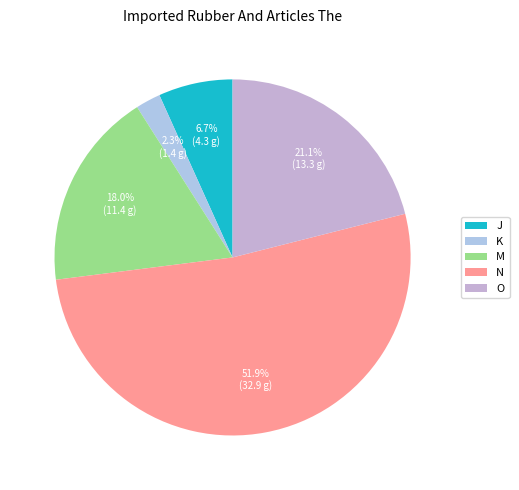

Count the number of slices in the pie.

5